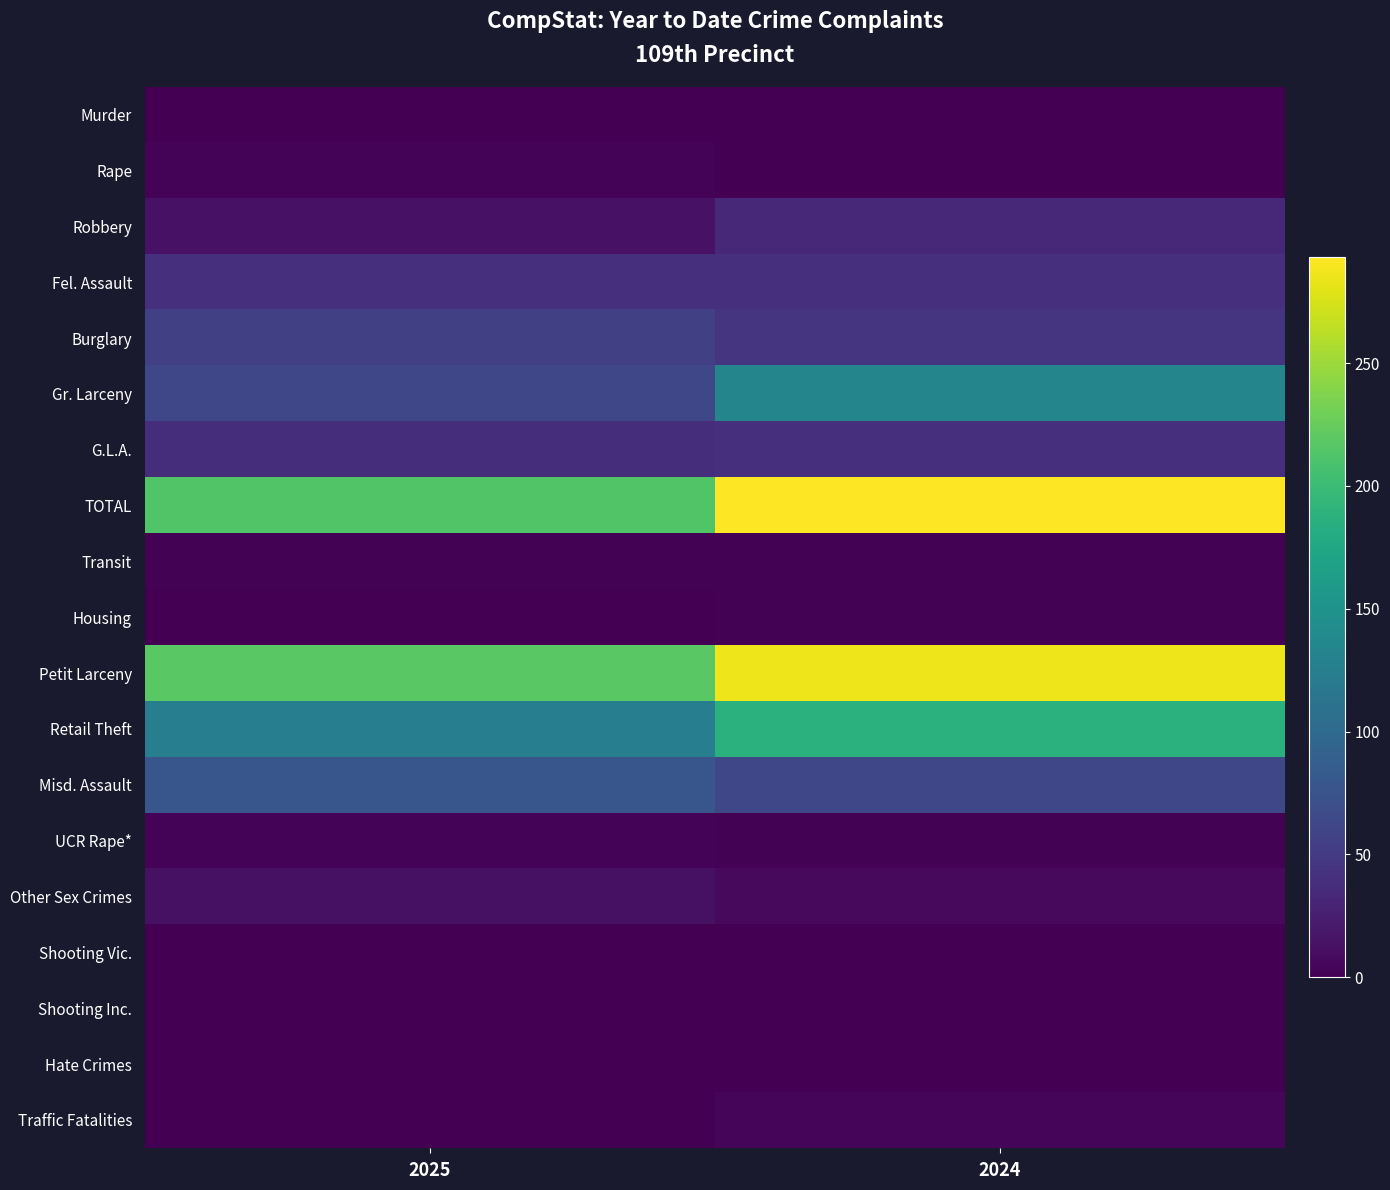

How many distinct data groups are displayed?

19